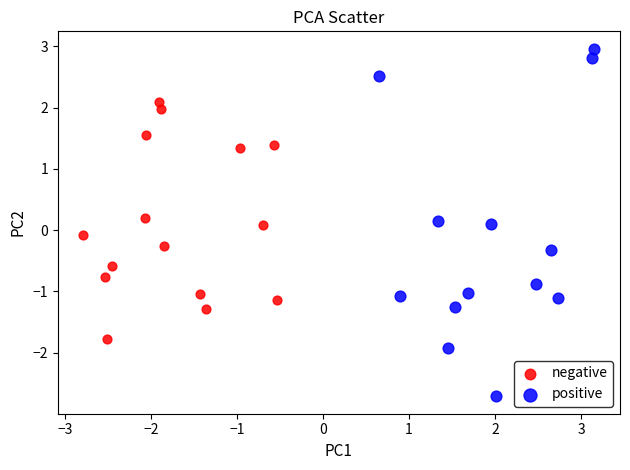

What are all the series names shown in the legend?

negative, positive